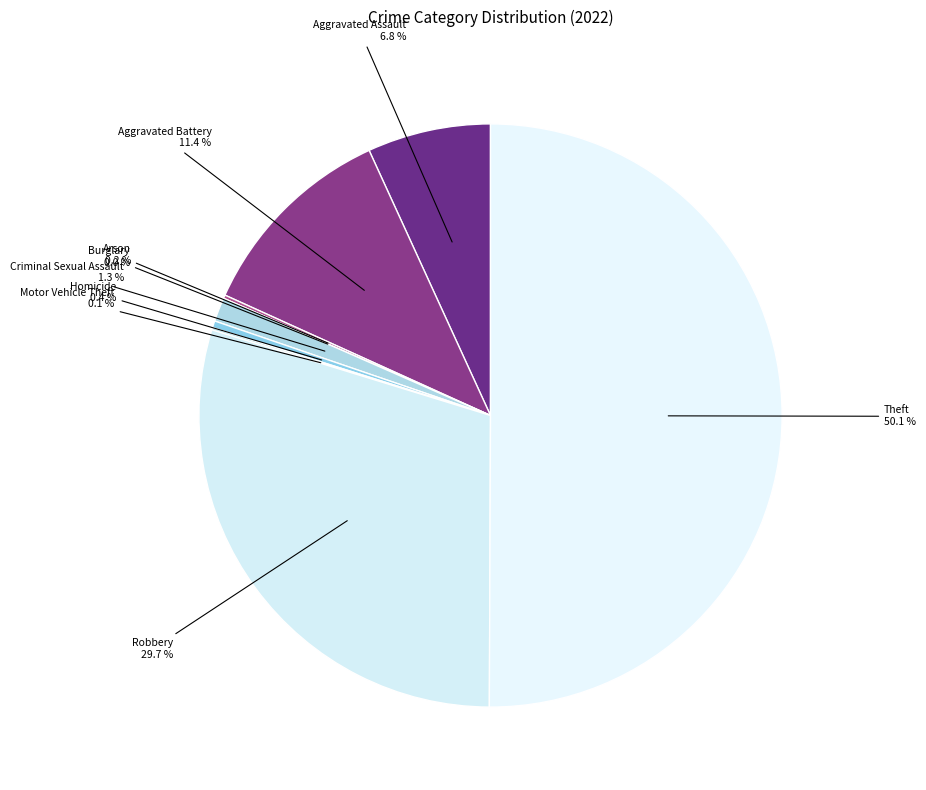

The Arson slice represents 0% of the pie. True or false?

True